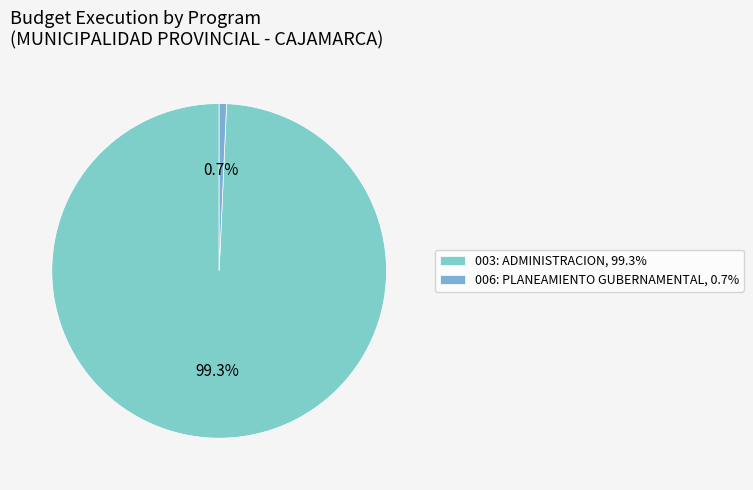

To the nearest percent, what is the difference between the 003: ADMINISTRACION and 006: PLANEAMIENTO GUBERNAMENTAL slice percentages?

99%